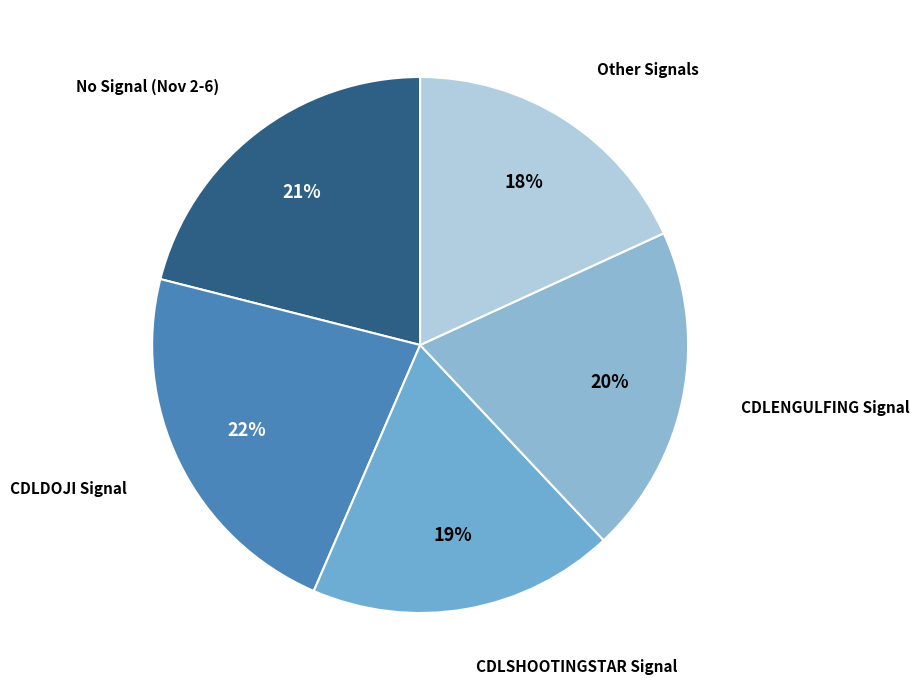

Count the number of slices in the pie.

5